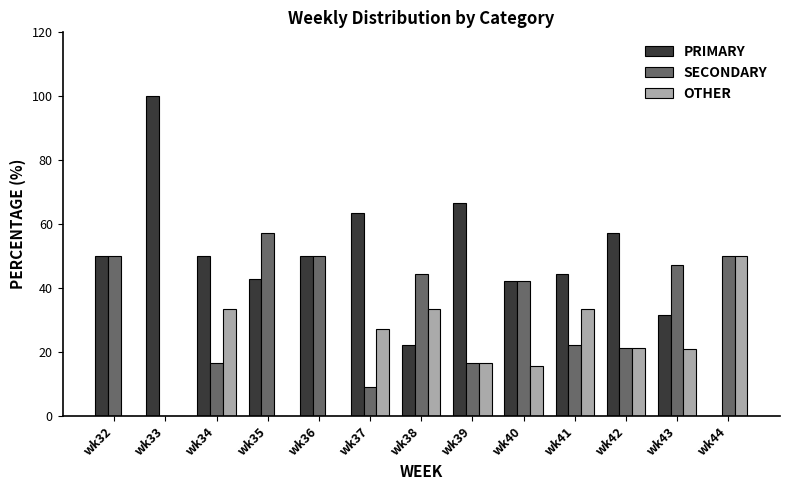

Which series changed the most between wk34 and wk43?

SECONDARY